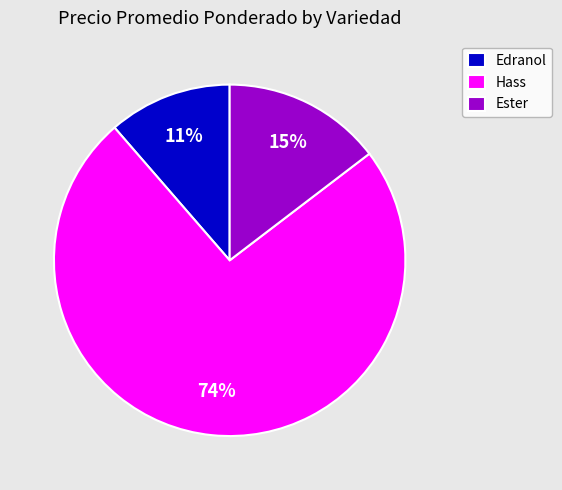

How many segments does this pie chart have?

3